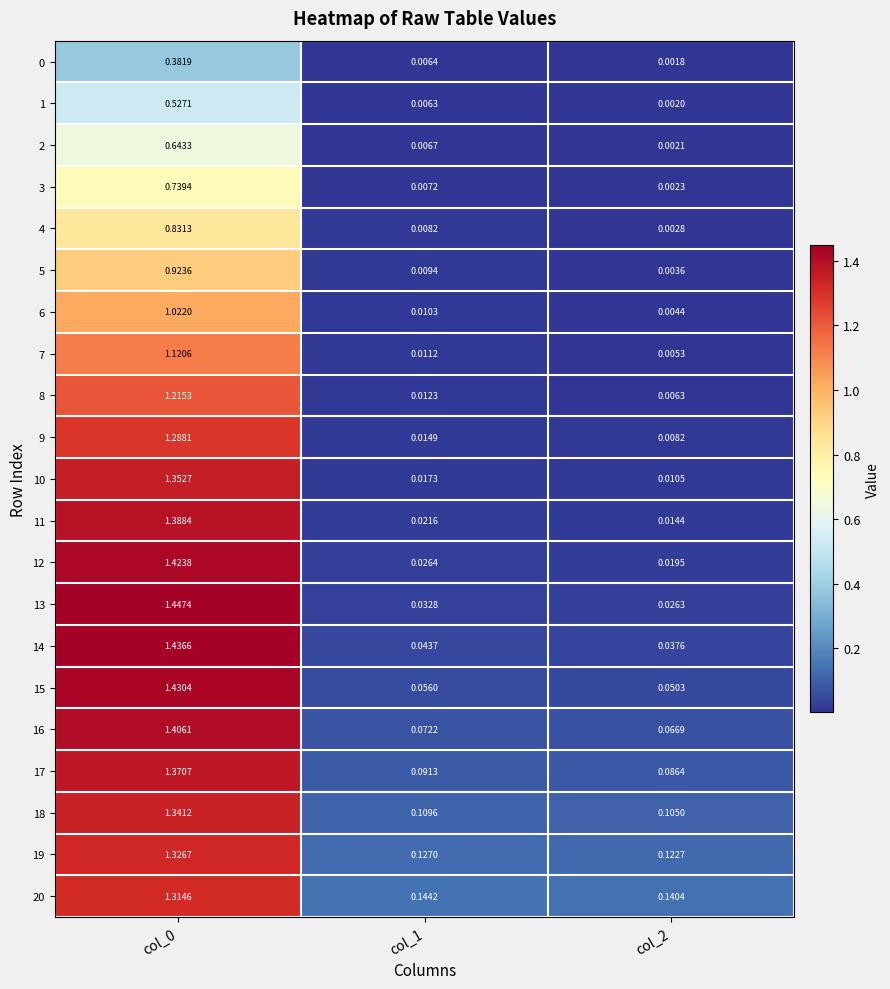

Is the value of 0 at col_2 greater than the value of 14 at col_1?

No